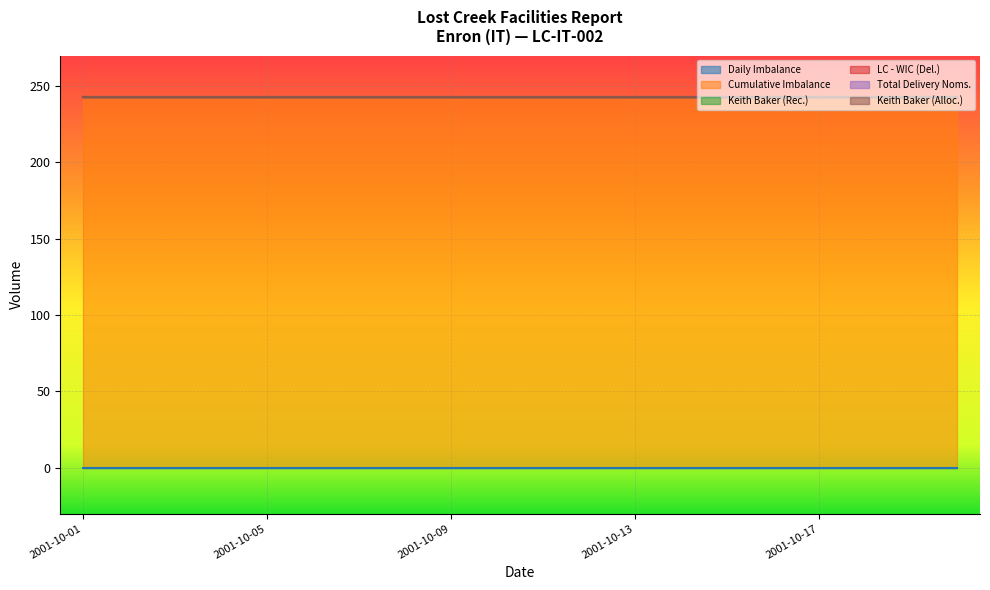

What are all the series names shown in the legend?

Daily Imbalance, Cumulative Imbalance, Keith Baker (Rec.), LC - WIC (Del.), Total Delivery Noms., Keith Baker (Alloc.)